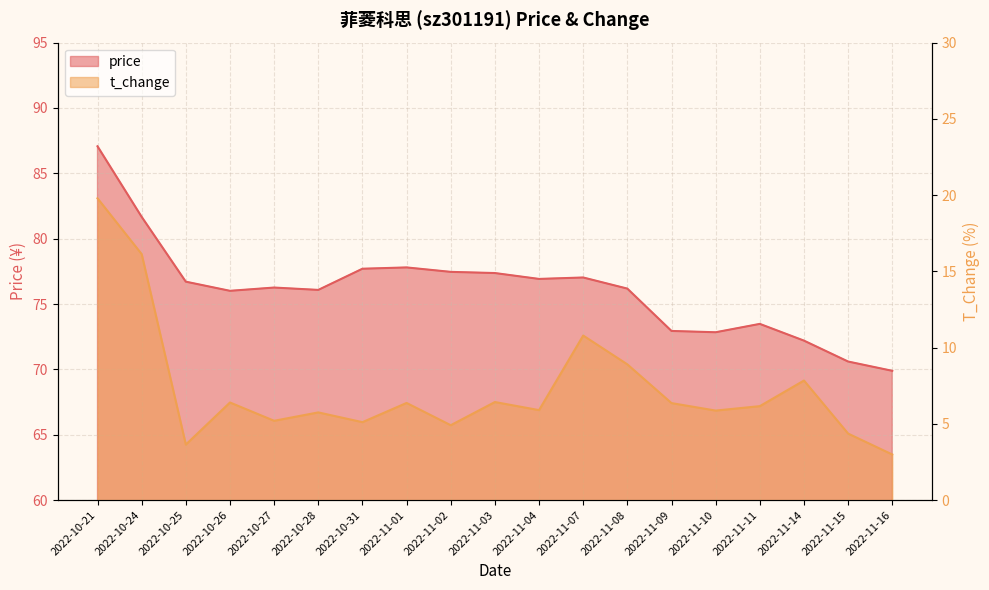

Which series has the largest total across all categories?

price